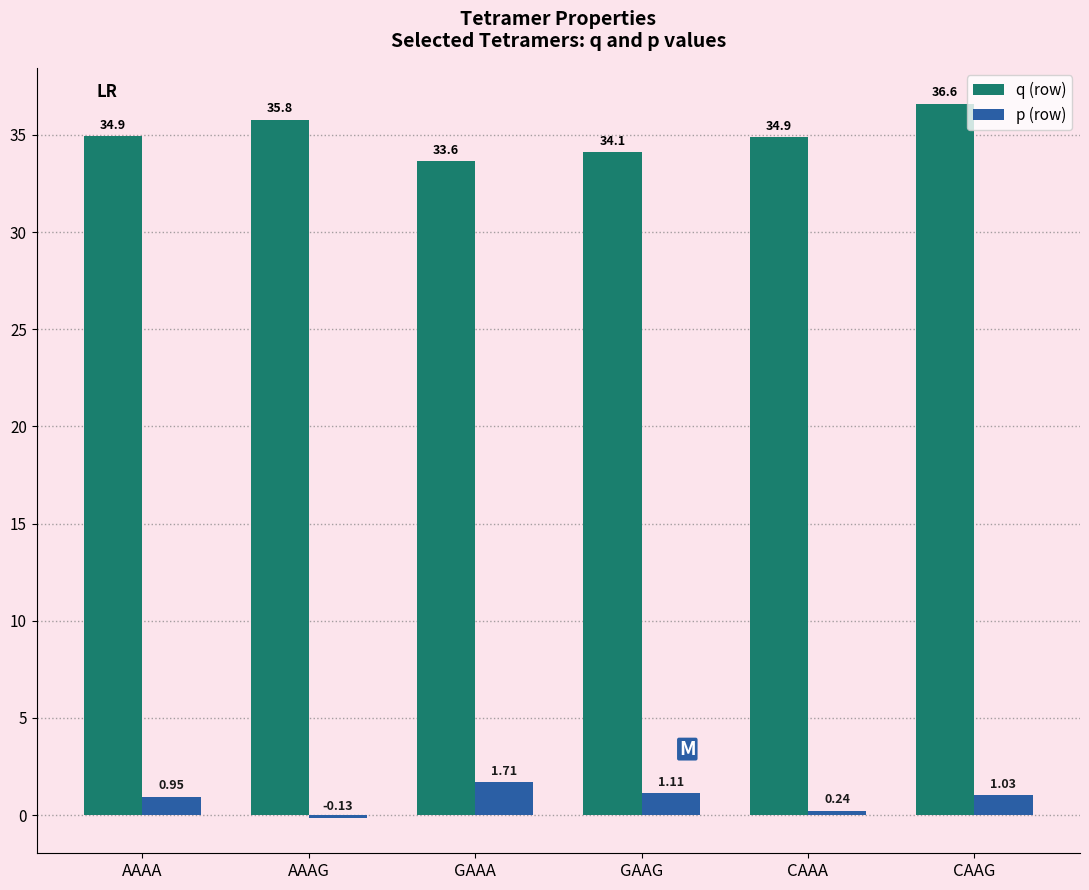

What is the total value across all series at CAAG?

37.6